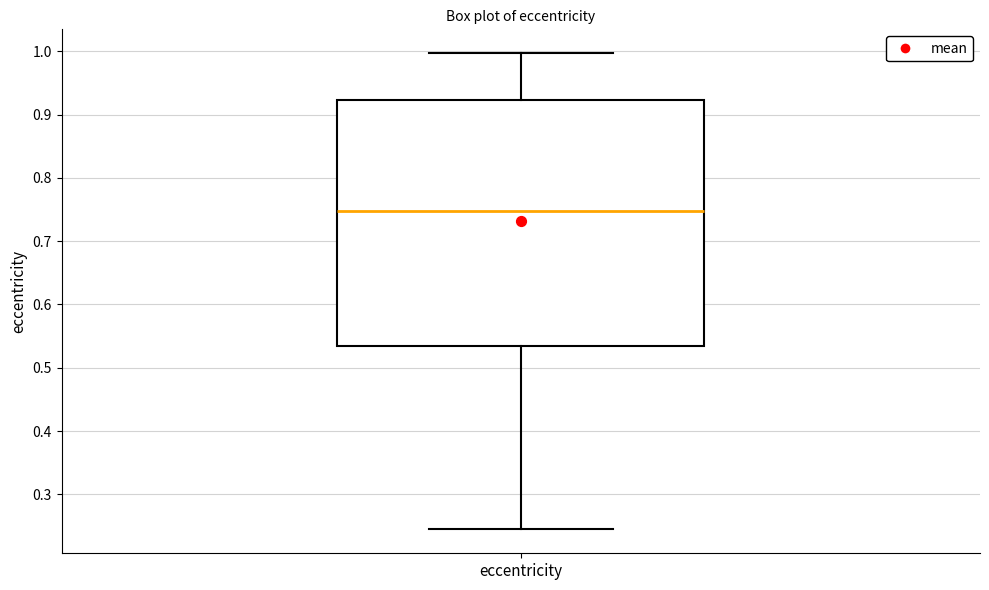

Transcribe this box plot: give where the median line is, the range the box spans, and where the two whiskers end, as read against the y-axis. The values are not printed on the chart, so give them approximately, as read against the axis.

median 0.75, box 0.53 to 0.92, whiskers 0.24 to 1.00